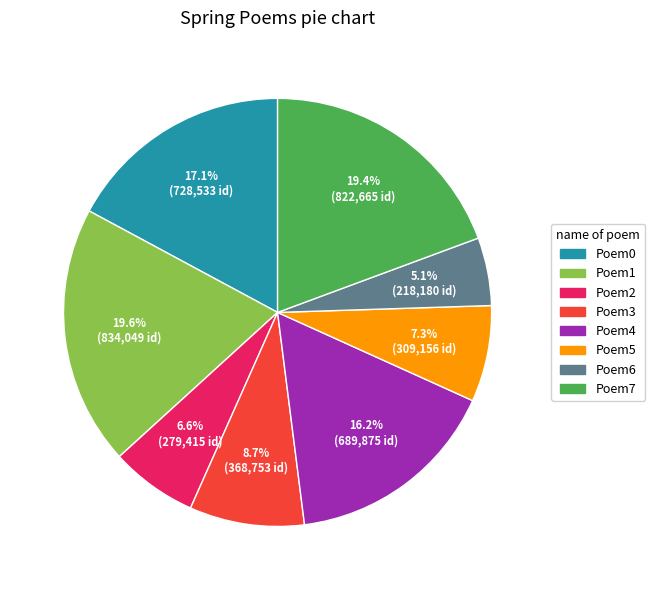

Is there any slice that represents more than half of the pie?

No